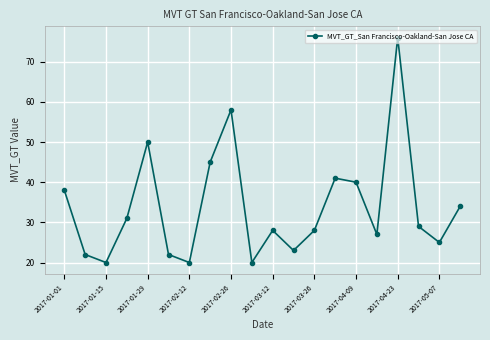

What is the greatest value displayed?

76